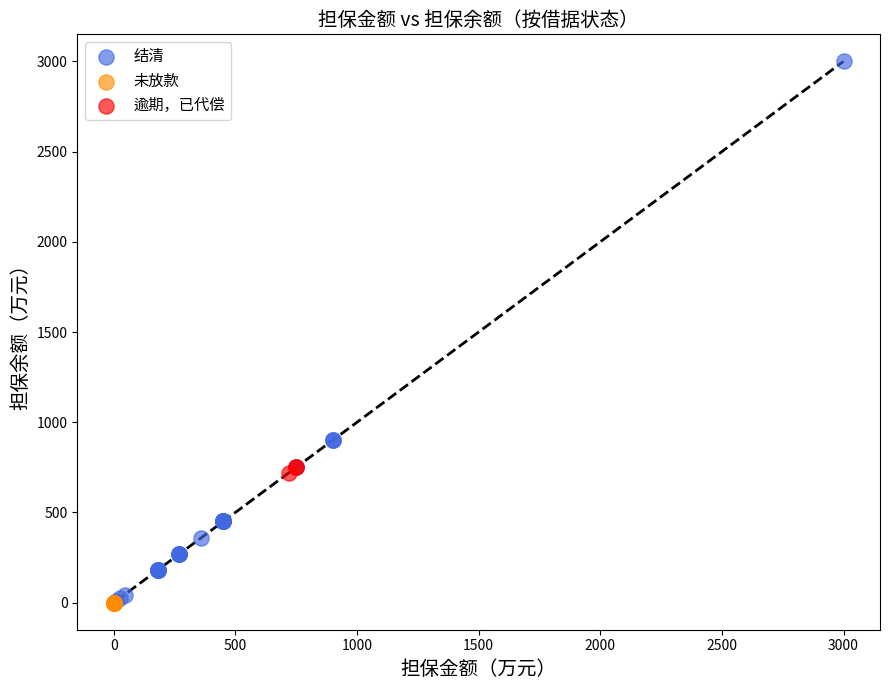

Which series contains the highest Y value?

结清